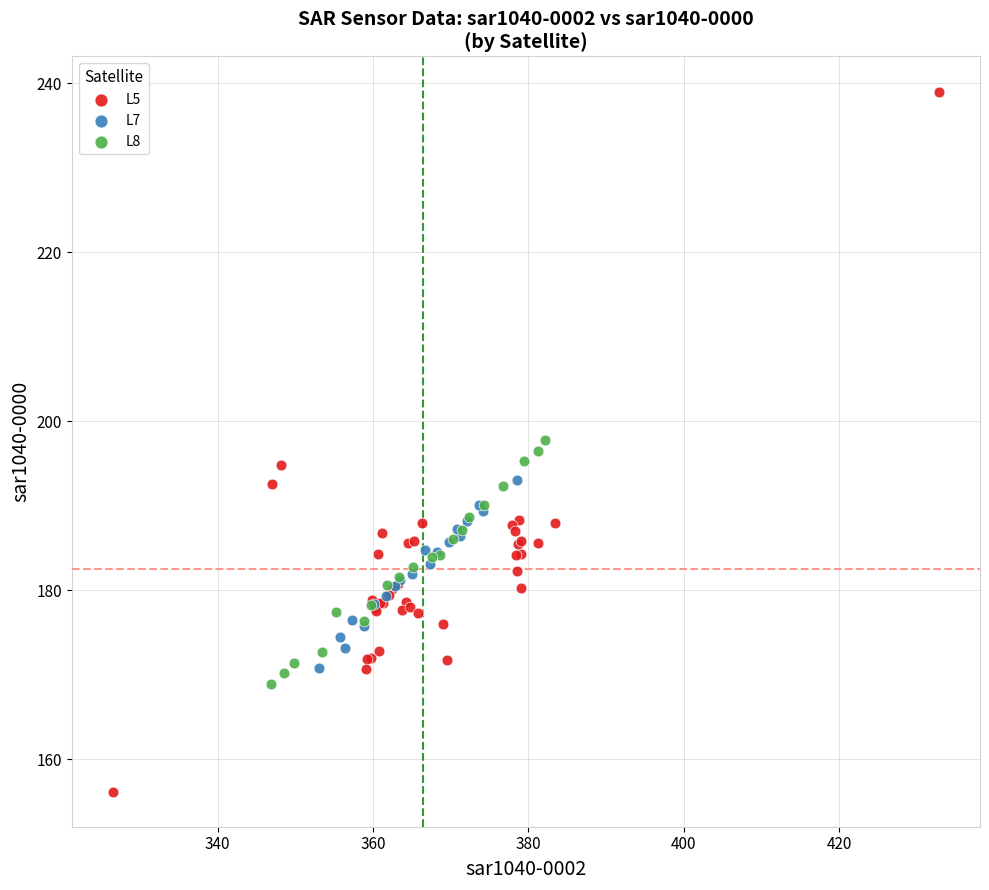

Which series contains the highest Y value?

L5